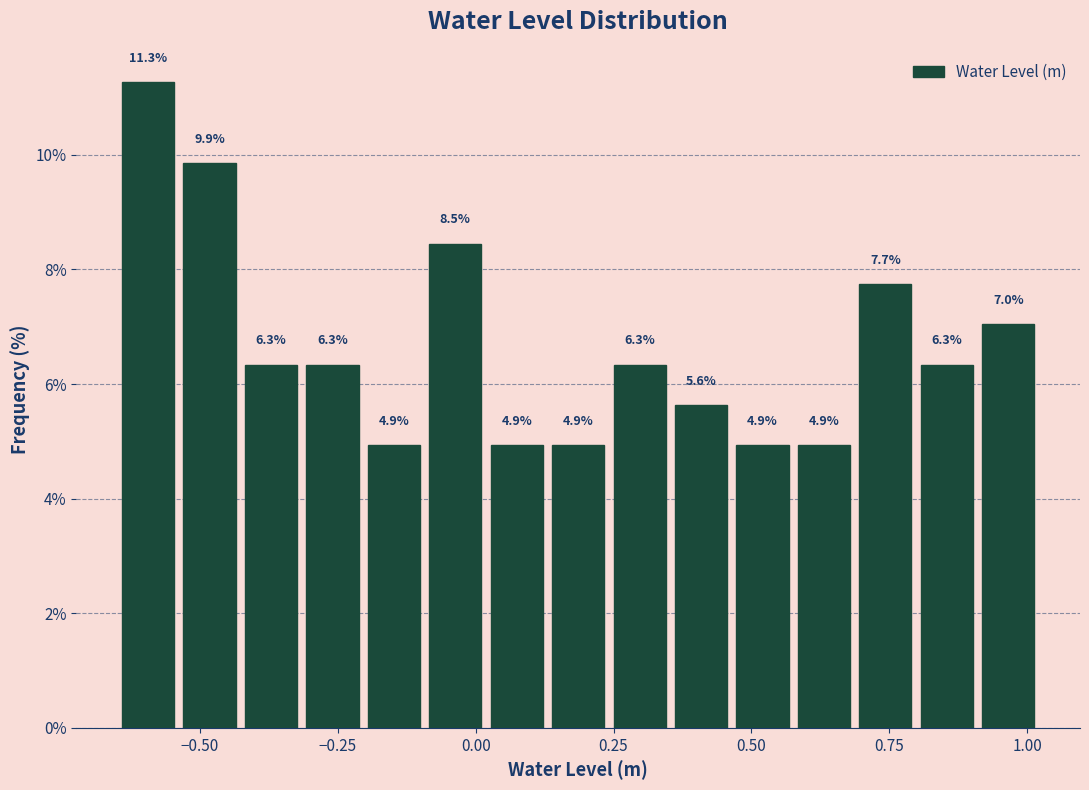

Read against the x-axis, roughly where is the centre of the tallest bar?

-0.60